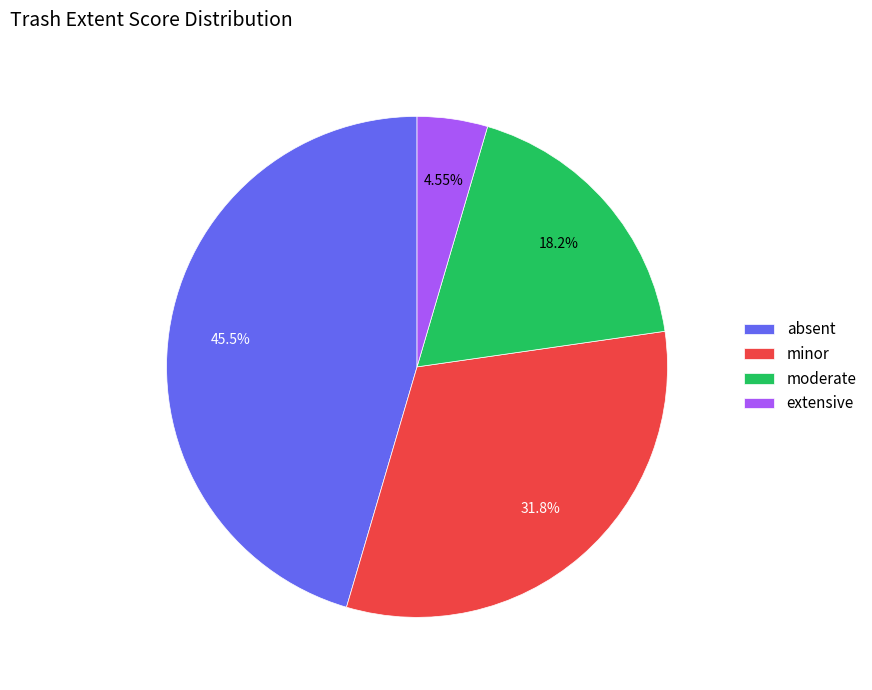

Approximately how many times larger is the value at minor compared to extensive?

7.0